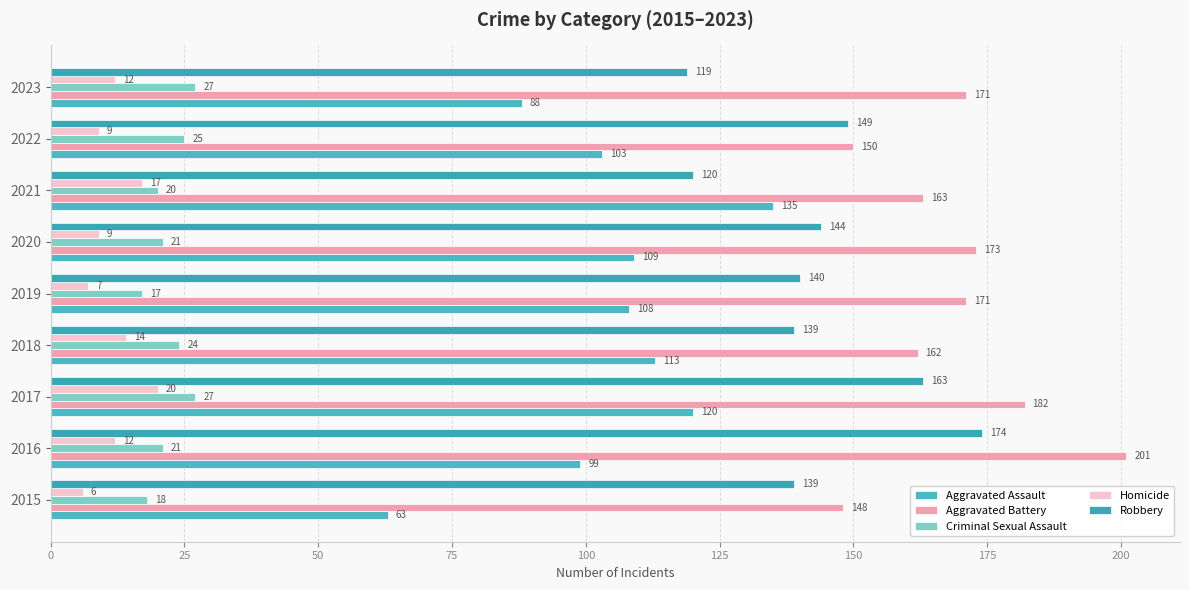

What are all the series names shown in the legend?

Aggravated Assault, Aggravated Battery, Criminal Sexual Assault, Homicide, Robbery